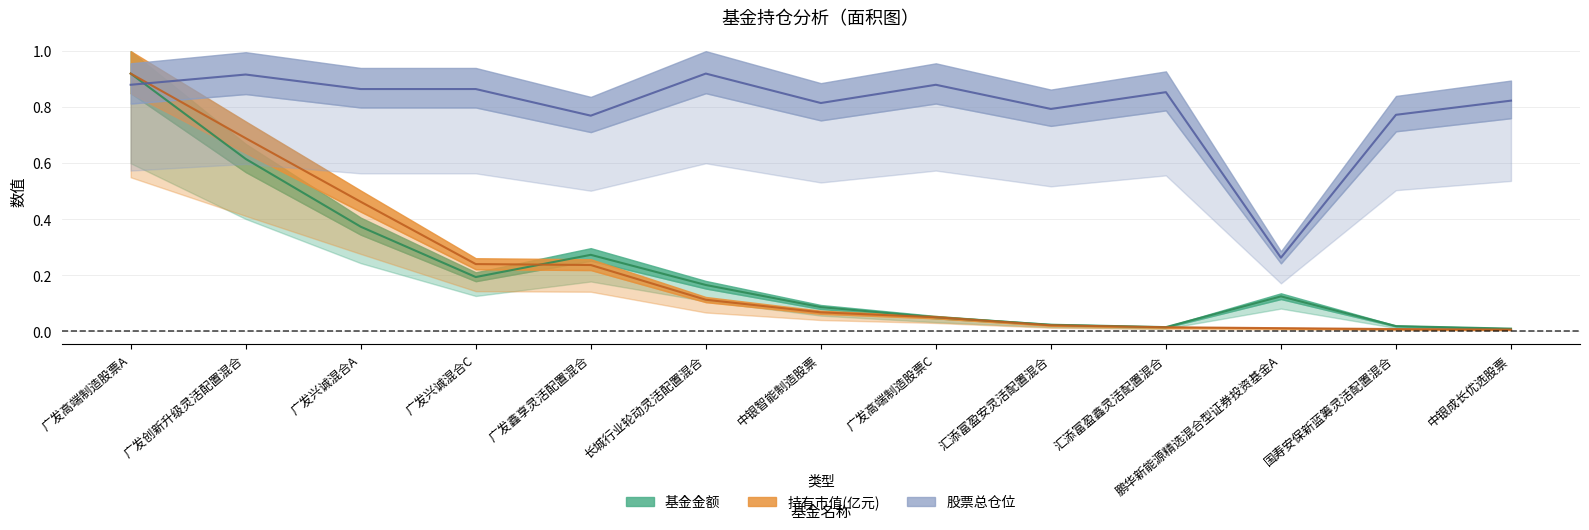

What is the spread (max minus min) of values at 汇添富盈鑫灵活配置混合?

0.8